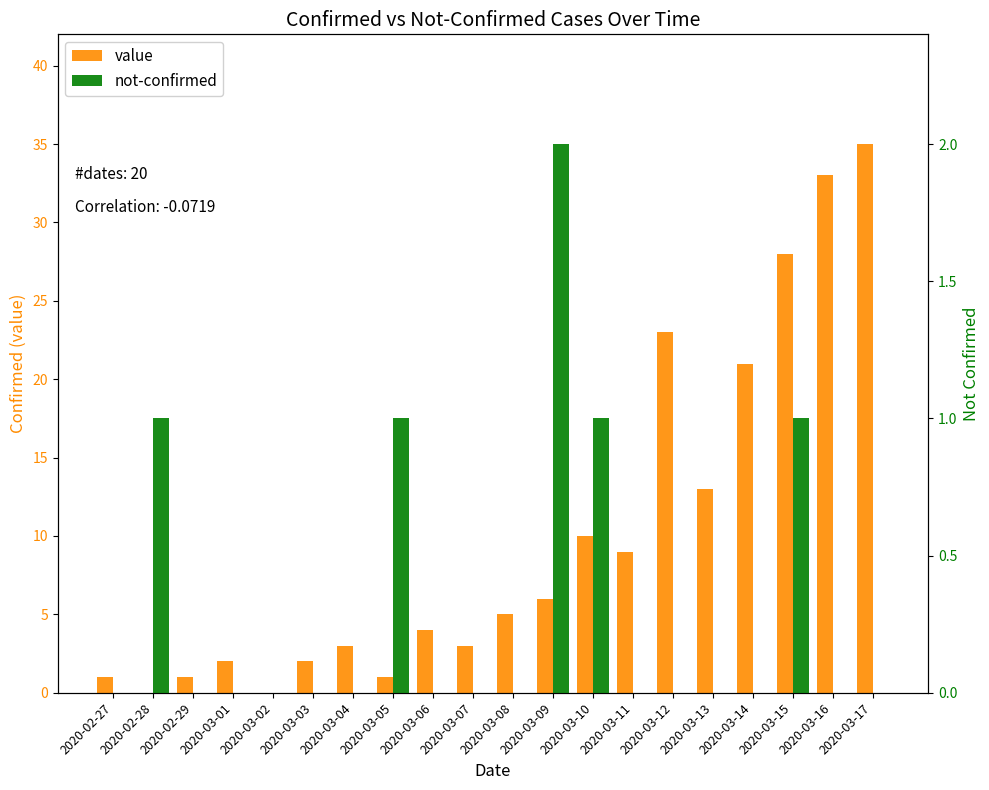

What are all the series names shown in the legend?

value, not-confirmed